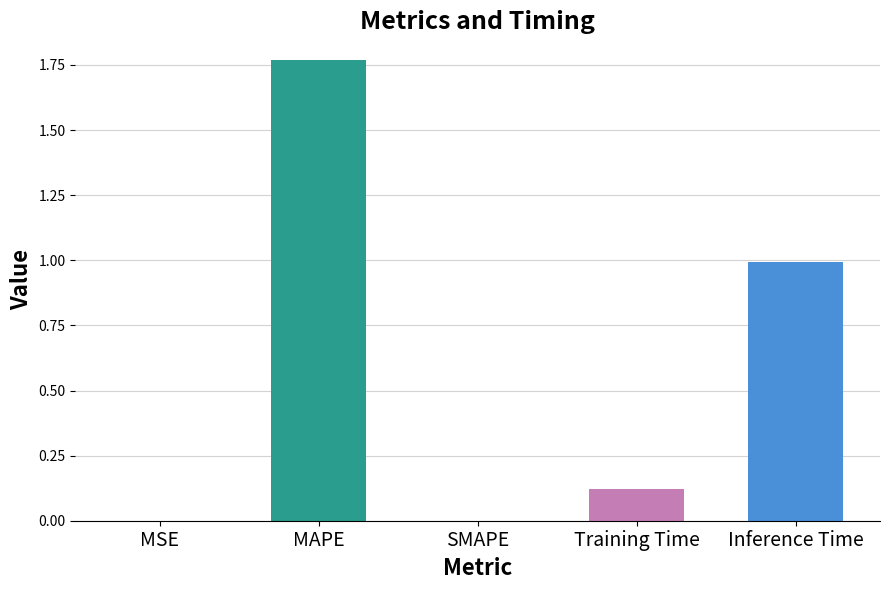

Which label corresponds to the largest value in the chart?

MAPE